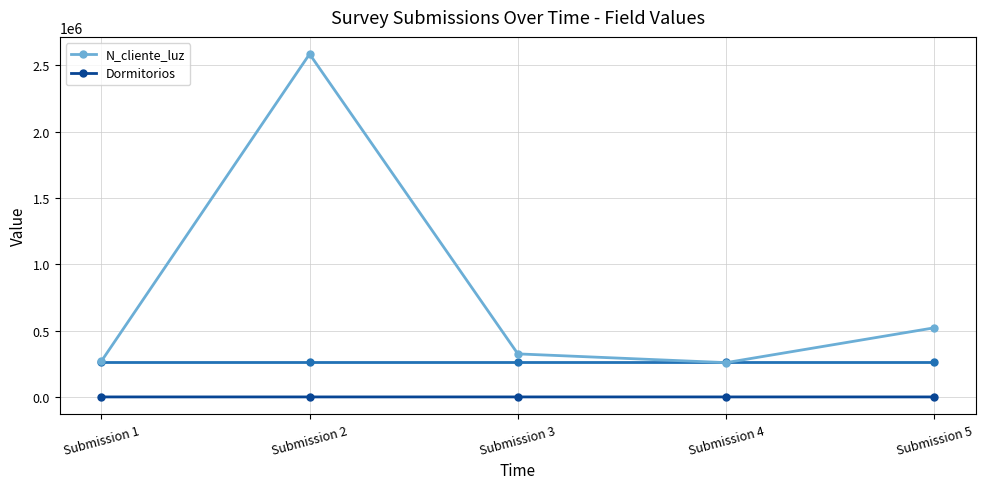

At which category does the chart reach its peak across all series?

Submission 2